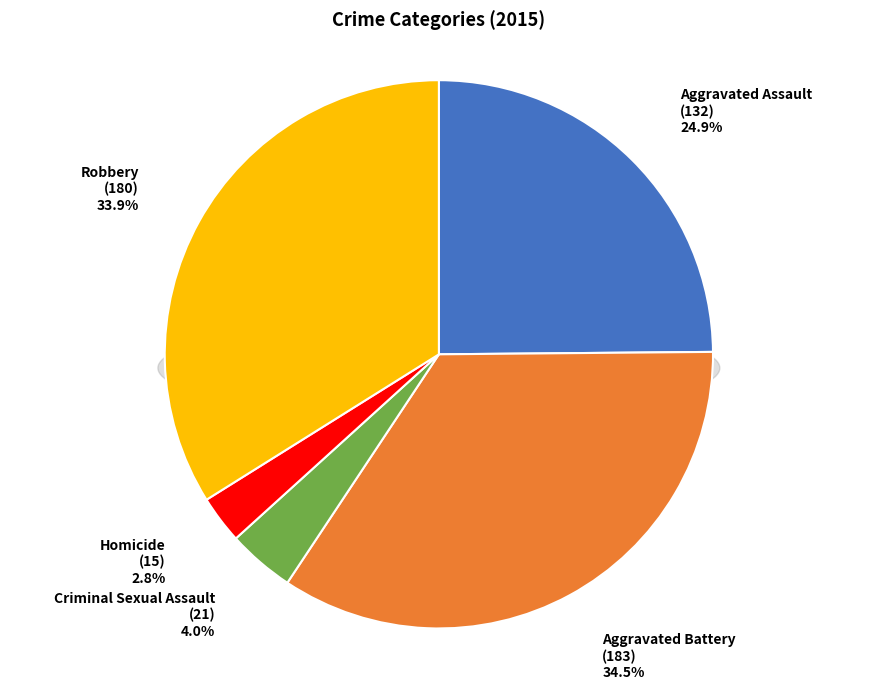

What percentage is the Aggravated Assault slice, to the nearest percent?

25%